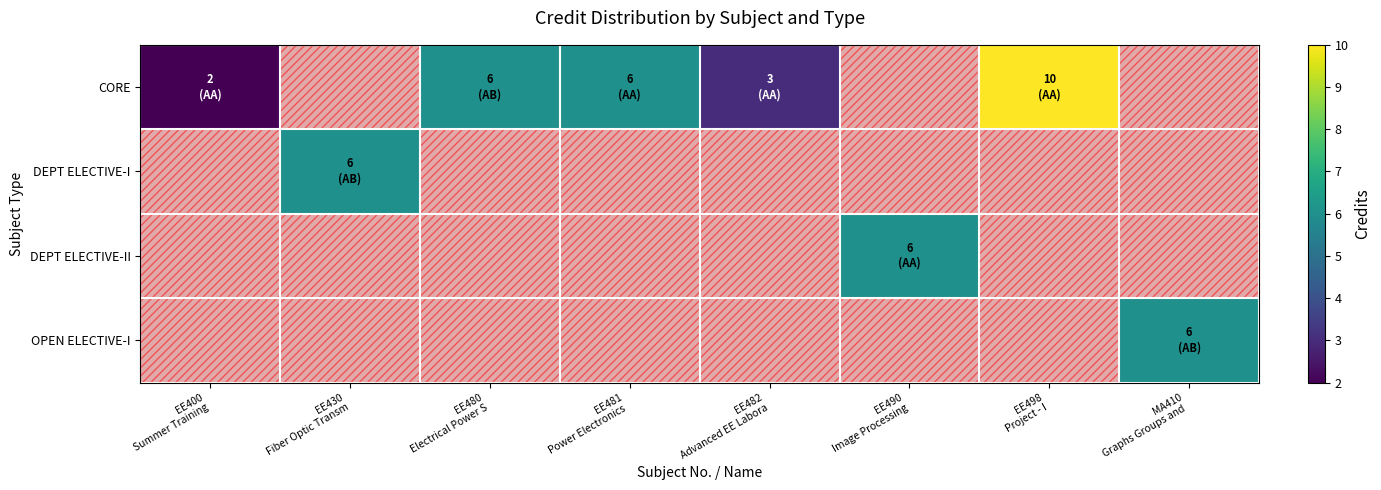

How many series are shown in this chart?

4